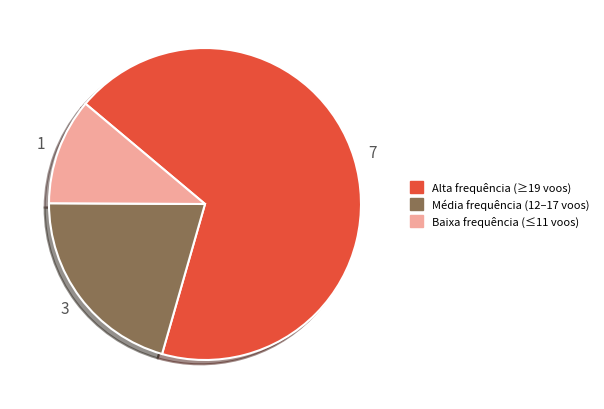

Is there a majority slice in this chart?

Yes